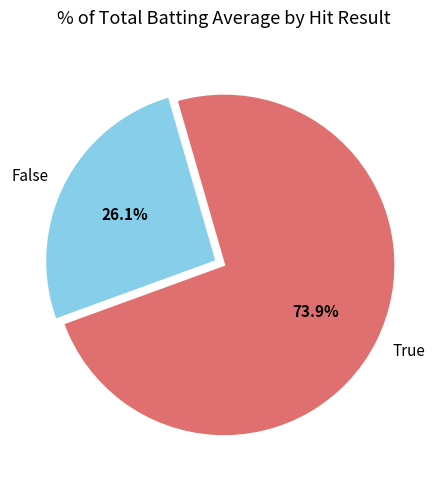

How many slices are in this pie chart?

2